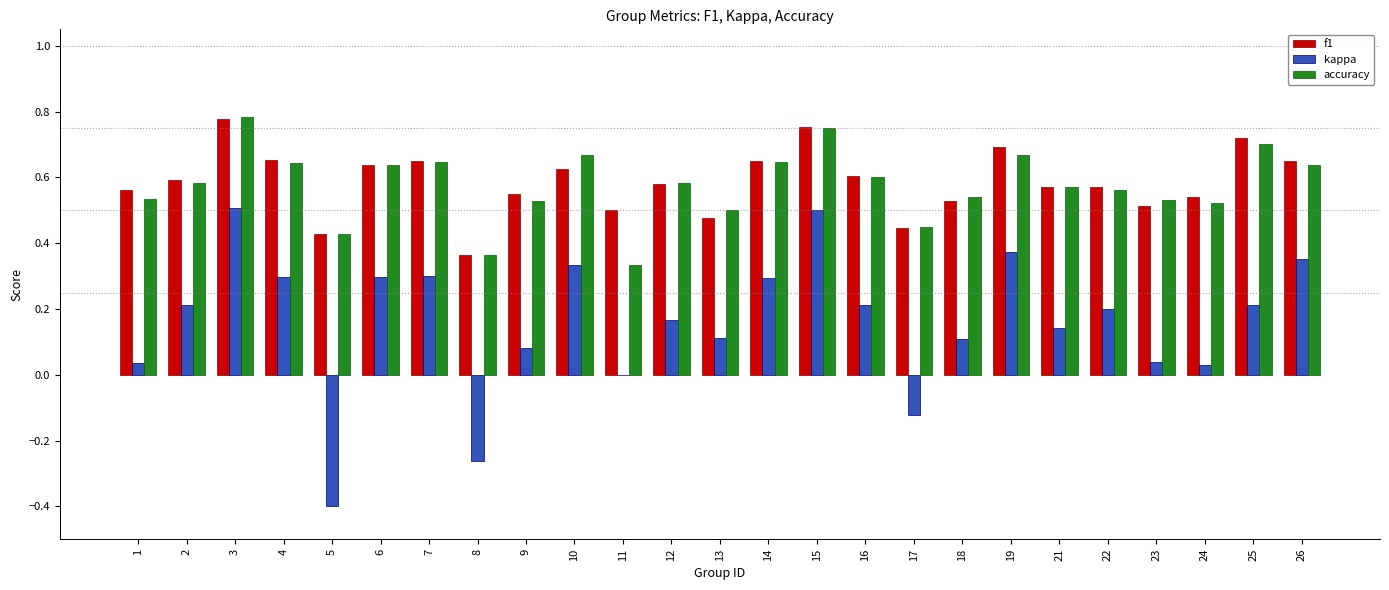

Between 3 and 8, which series saw the biggest shift?

kappa